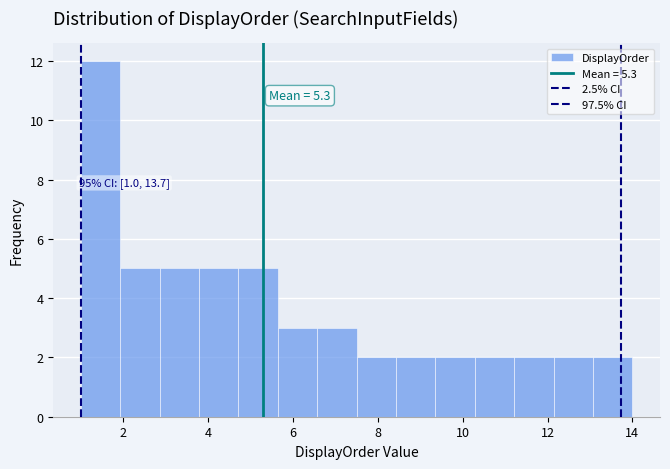

Which range on the x-axis has the tallest bar?

1.0 to 2.0